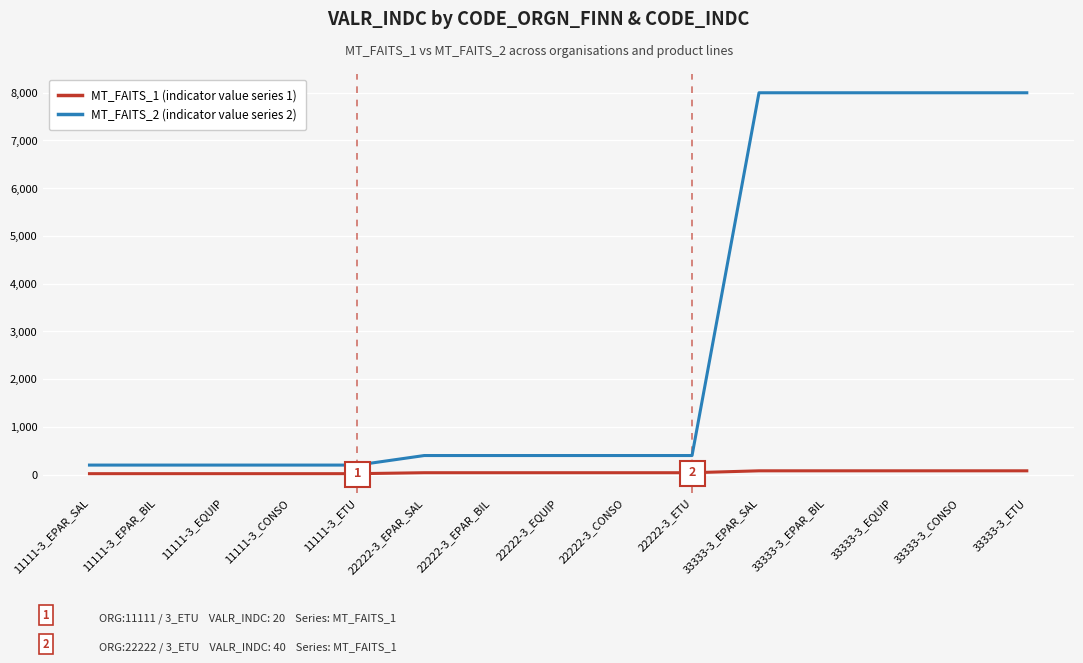

What position from the left is 22222-3_ETU?

10